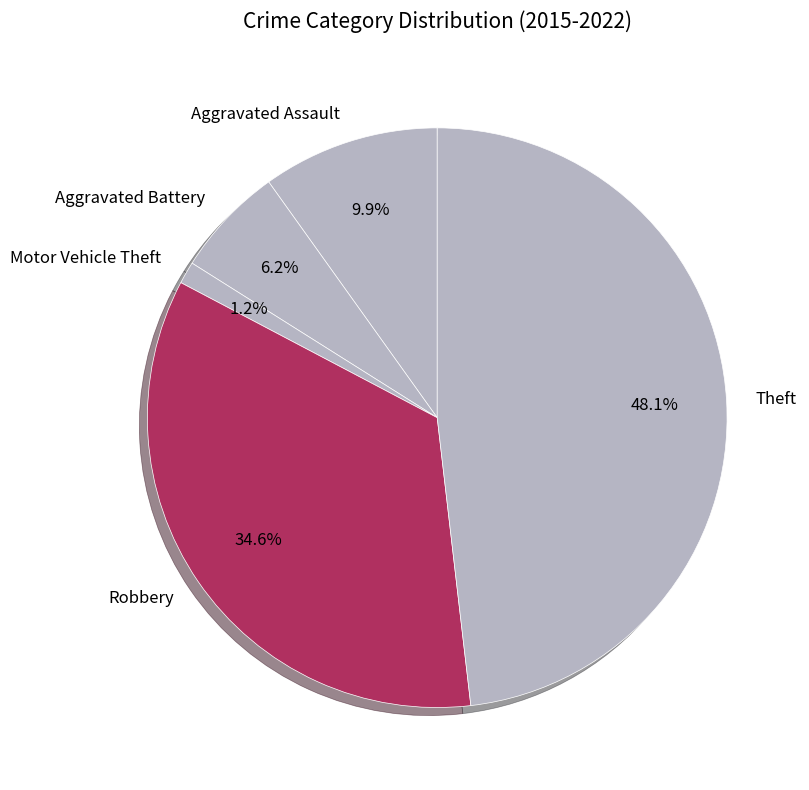

What is the ratio of the value at Theft to the value at Aggravated Battery?

7.8